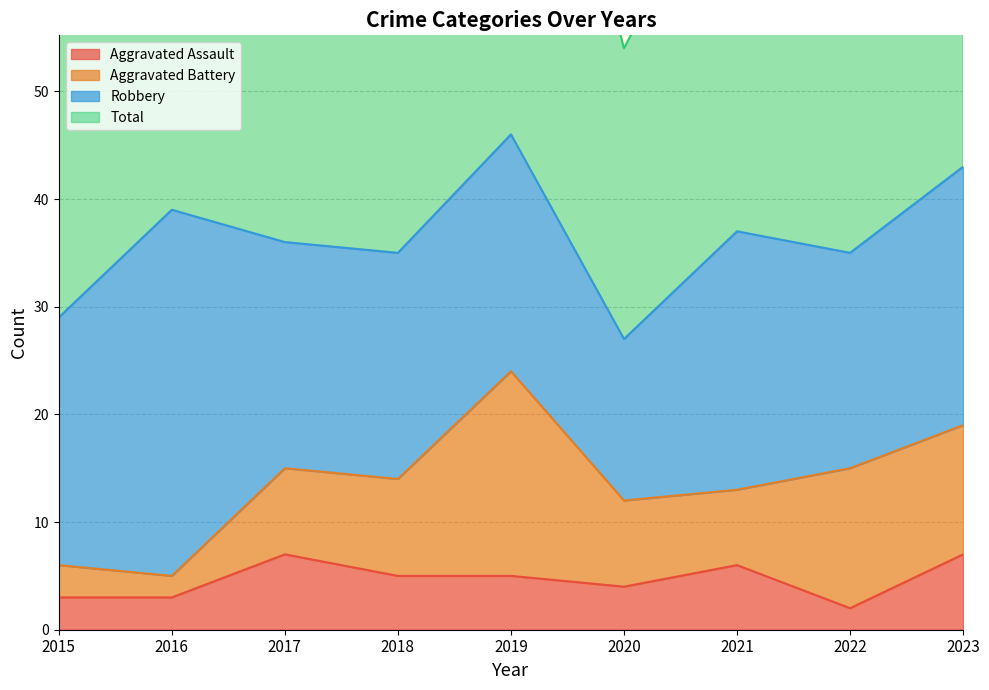

True or false: Aggravated Assault and Total cross at least once.

False